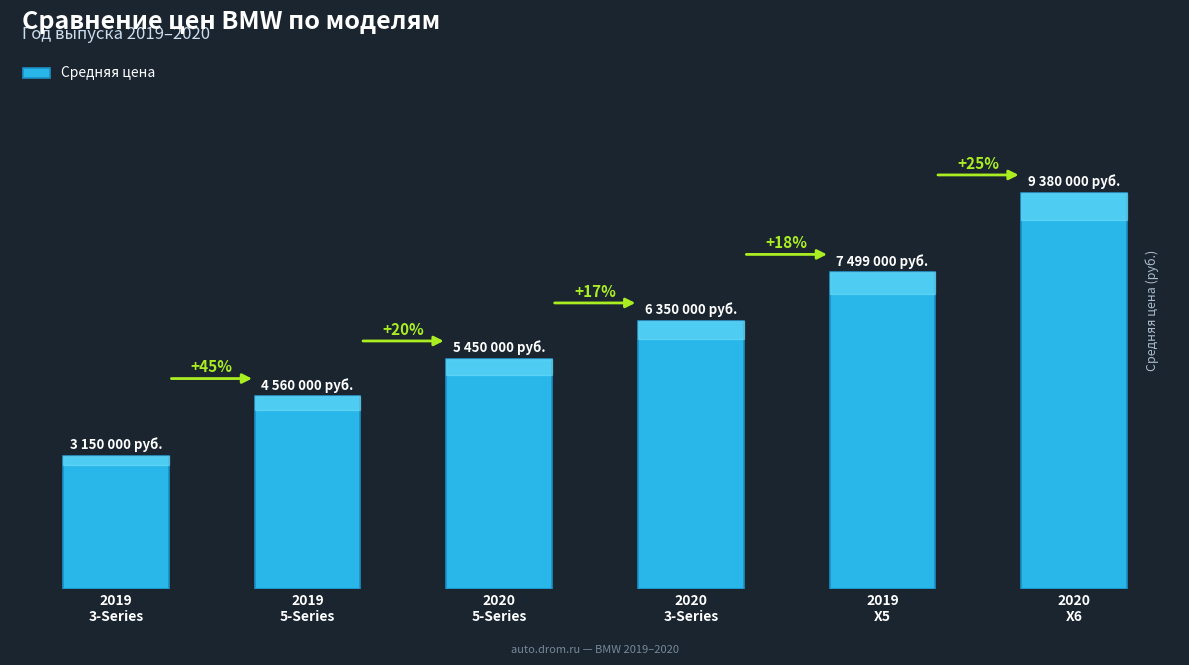

Reading left to right, transcribe all the data shown in this chart.

3150000	4560000	5450000	6350000	7499000	9380000